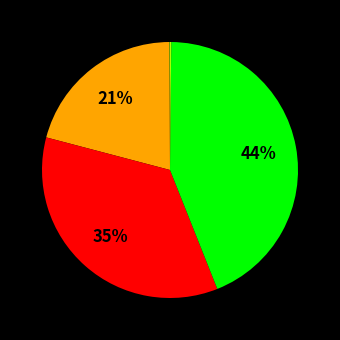

How many segments does this pie chart have?

5